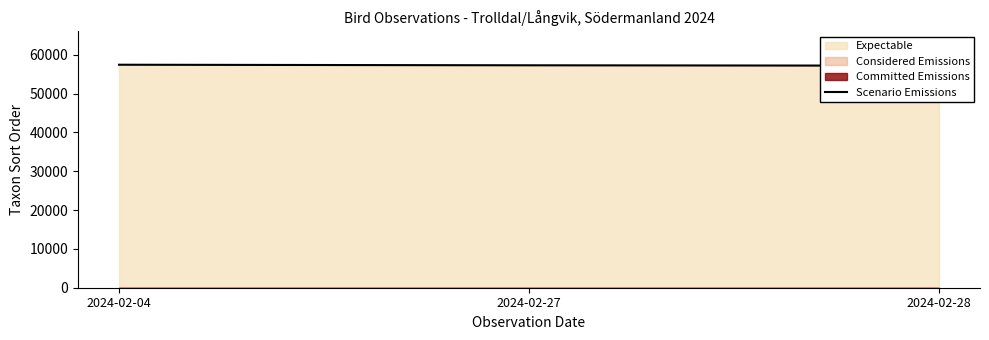

What is the difference between the values at 2024-02-04 and 2024-02-27?

144